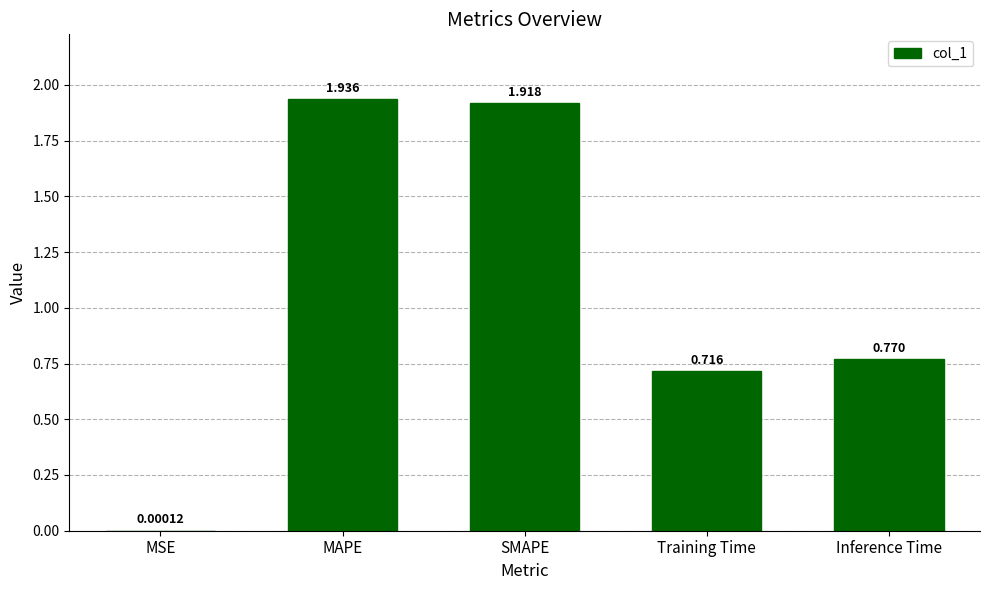

Which has a higher value, Training Time or Inference Time?

Inference Time